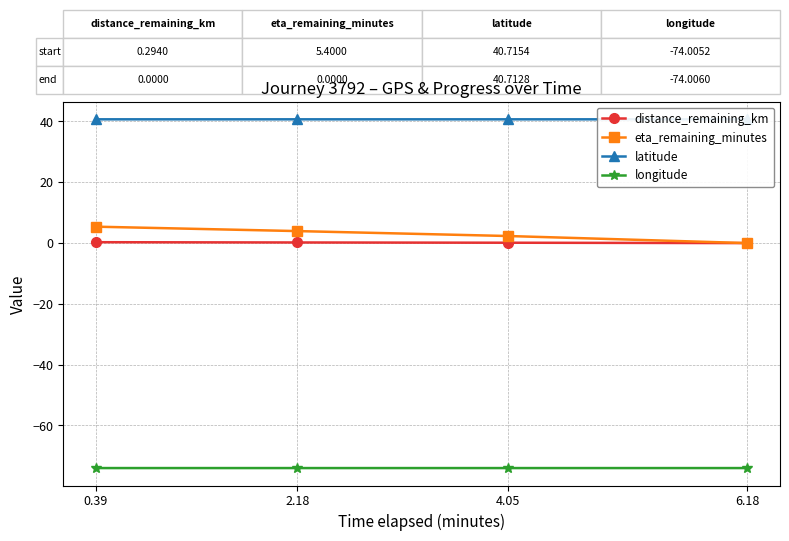

At which category does the chart reach its peak across all series?

0.39